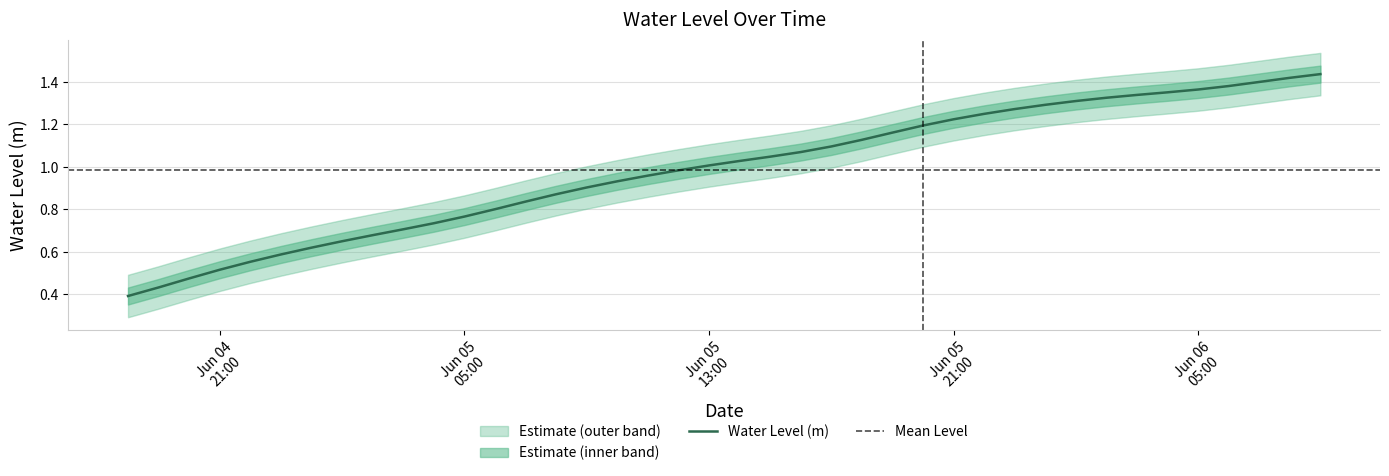

What value does the data have at 2023-06-05 00:00:00?

0.6